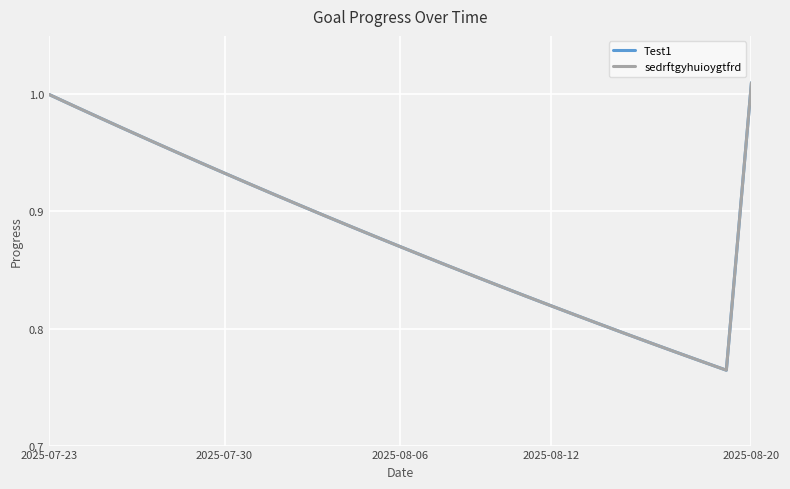

How many interior local valleys does the Test1 series have?

1